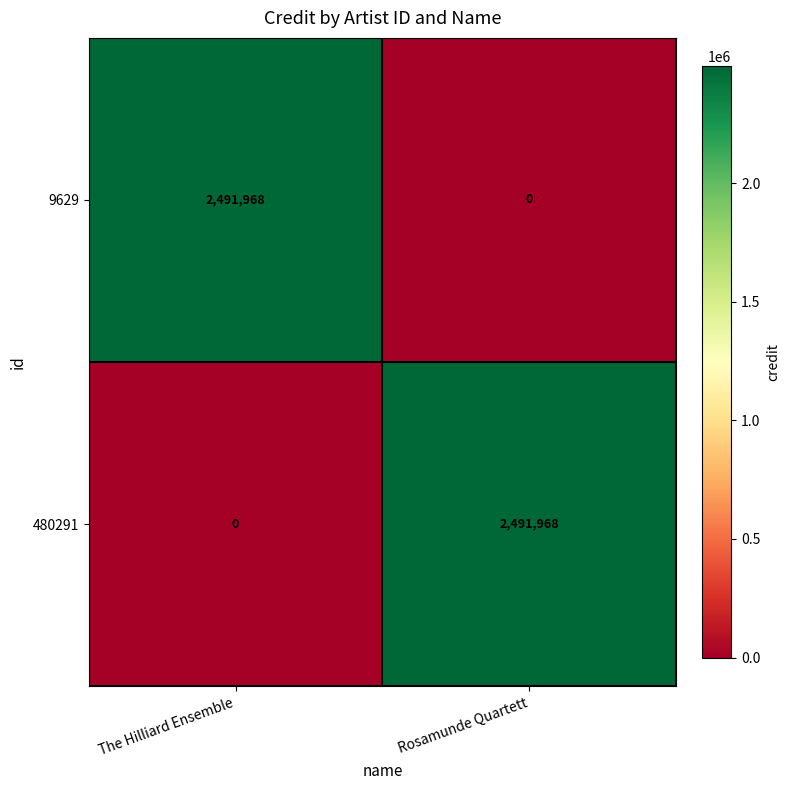

What is the difference between the highest and lowest values at Rosamunde Quartett?

2491968